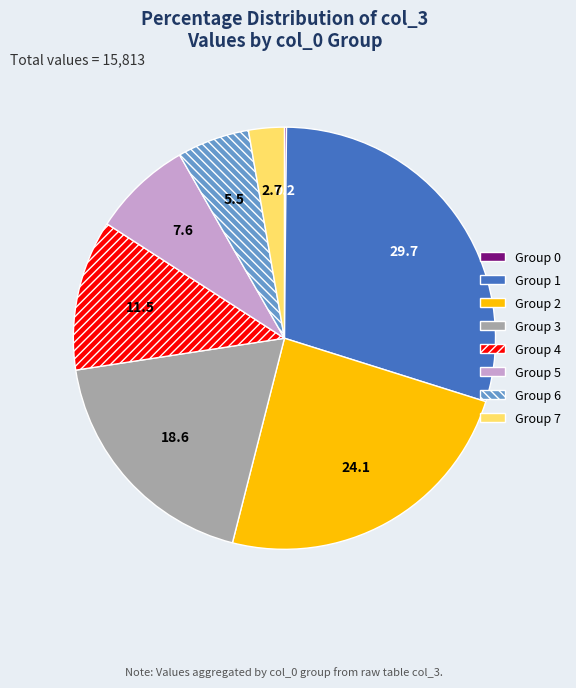

True or false: Group 1 accounts for 30% of the total.

True